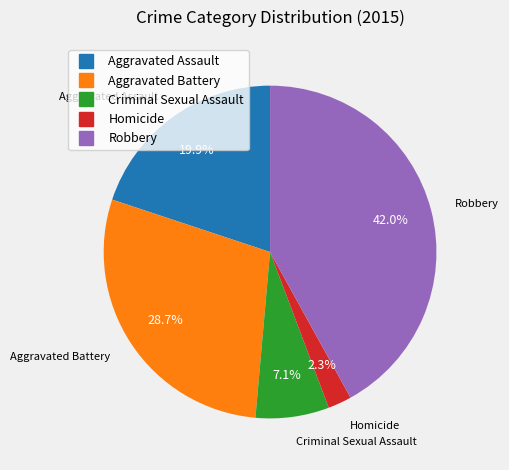

Which category has the smallest portion of the pie?

Homicide